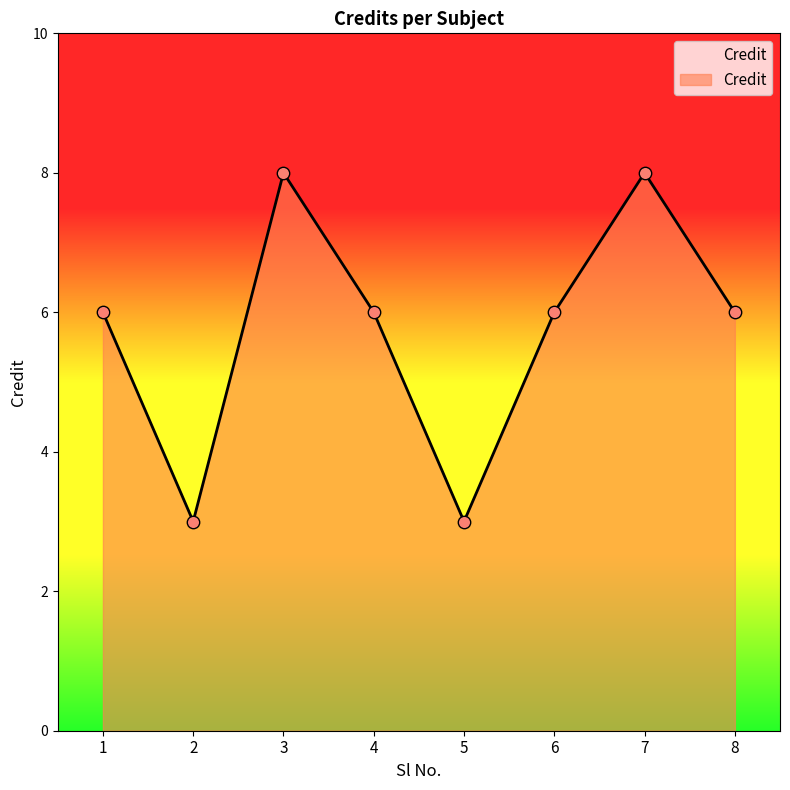

Which has a higher value, 3 or 5?

3